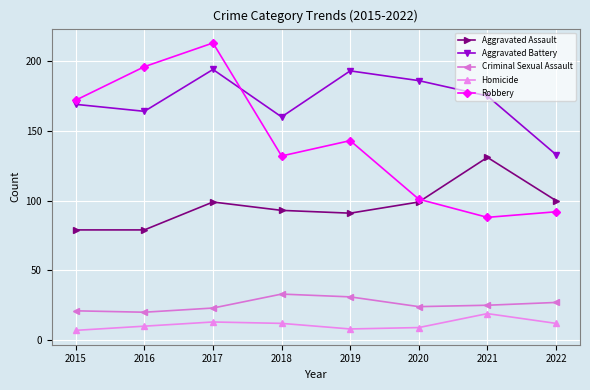

What is the highest value of the Aggravated Assault series?

131